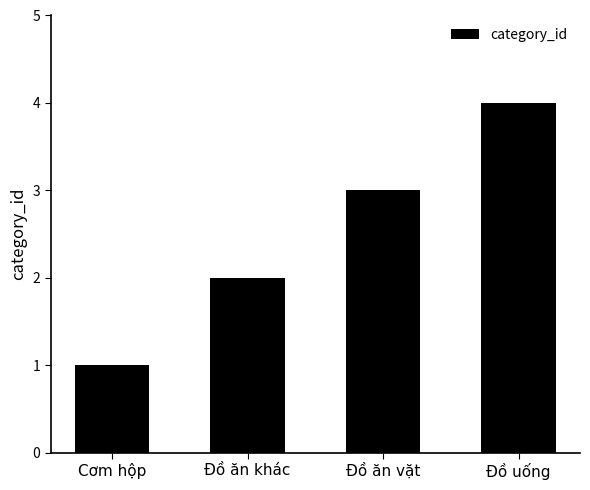

Between Cơm hộp and Đồ ăn khác, which is larger?

Đồ ăn khác